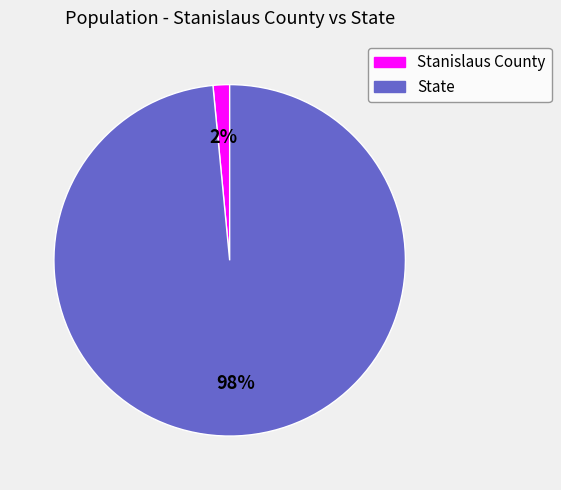

Between Stanislaus County and State, which is larger?

State